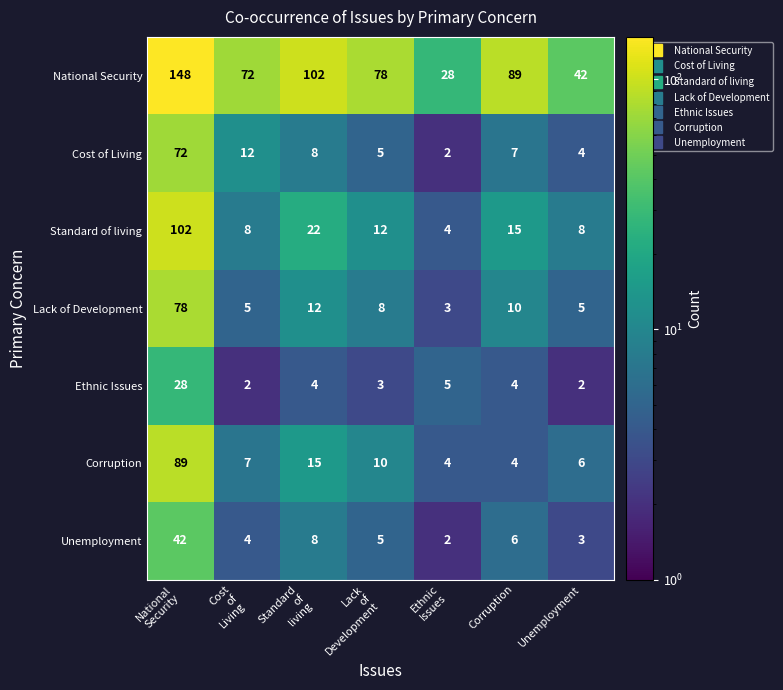

How many categories are shown in the chart?

7